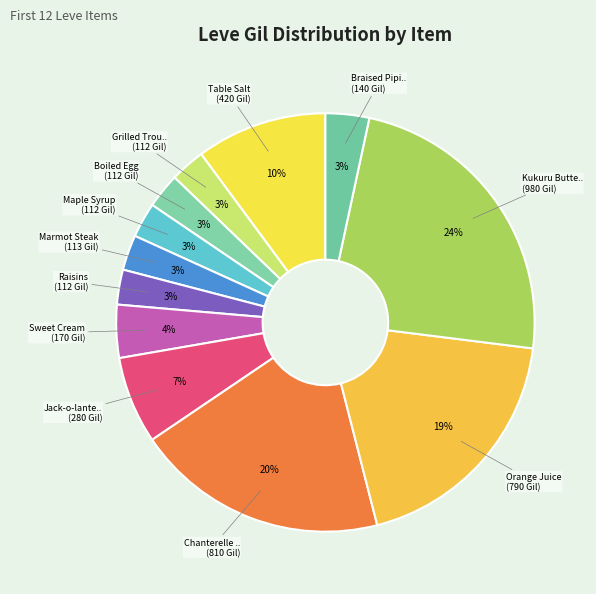

What is the smallest slice in the pie chart?

Grilled Trout